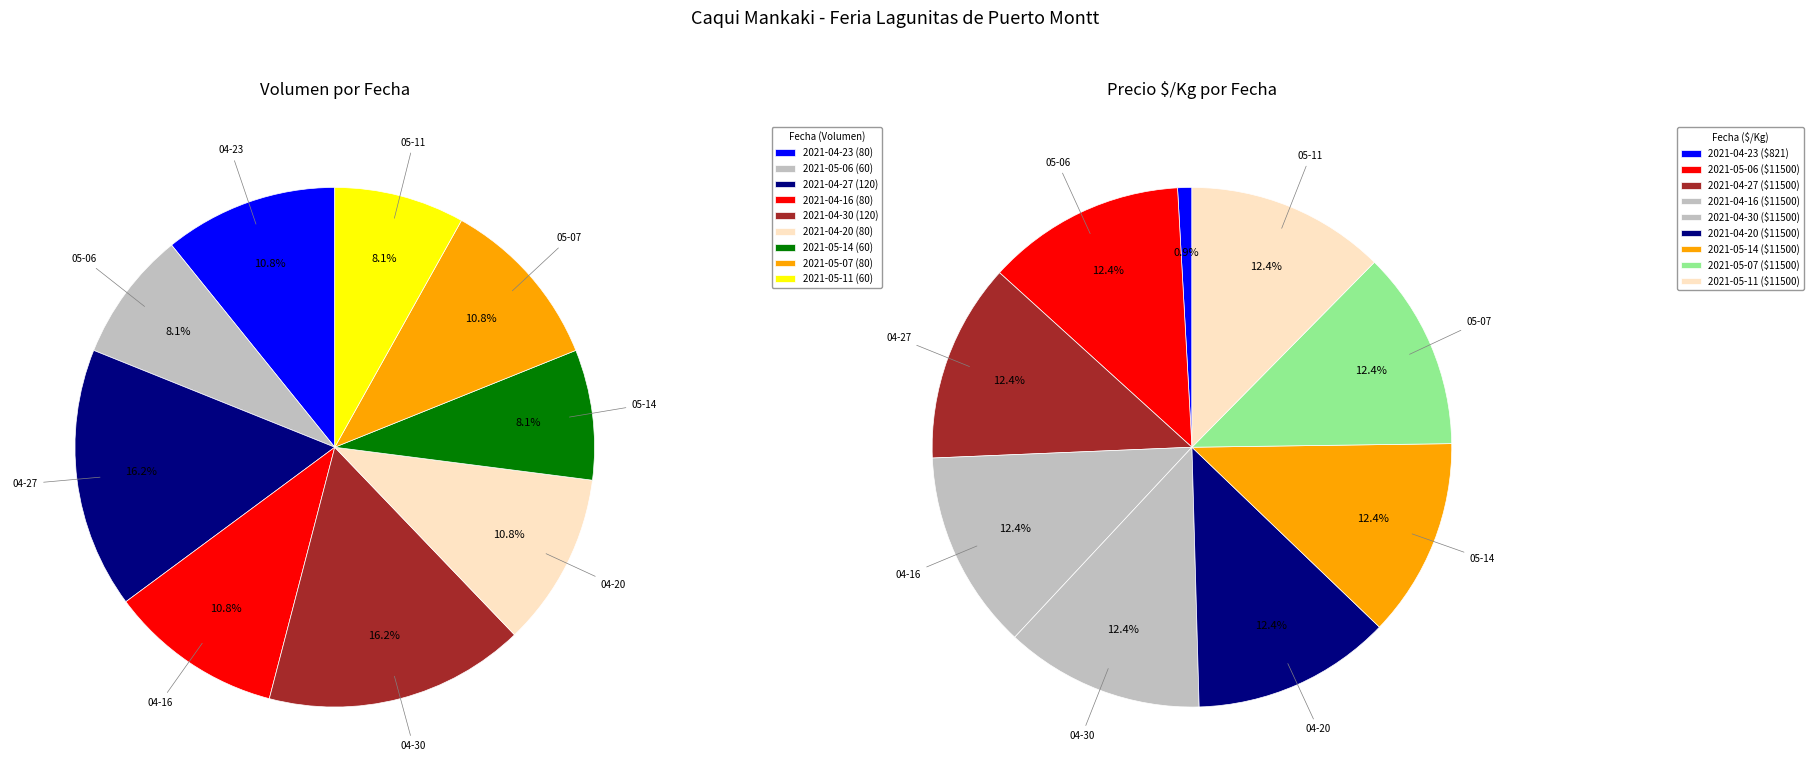

True or false: 2021-04-20 accounts for 11% of the total.

True